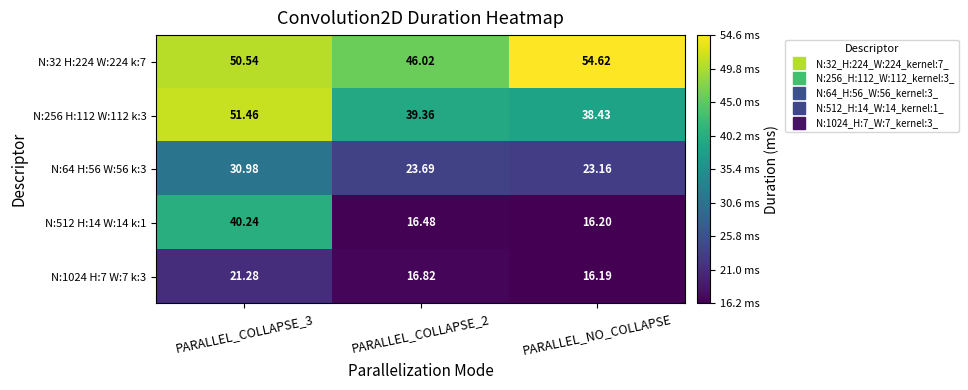

Is the value of N:64 H:56 W:56 k:3 at PARALLEL_COLLAPSE_3 greater than the value of N:512 H:14 W:14 k:1 at PARALLEL_COLLAPSE_2?

Yes